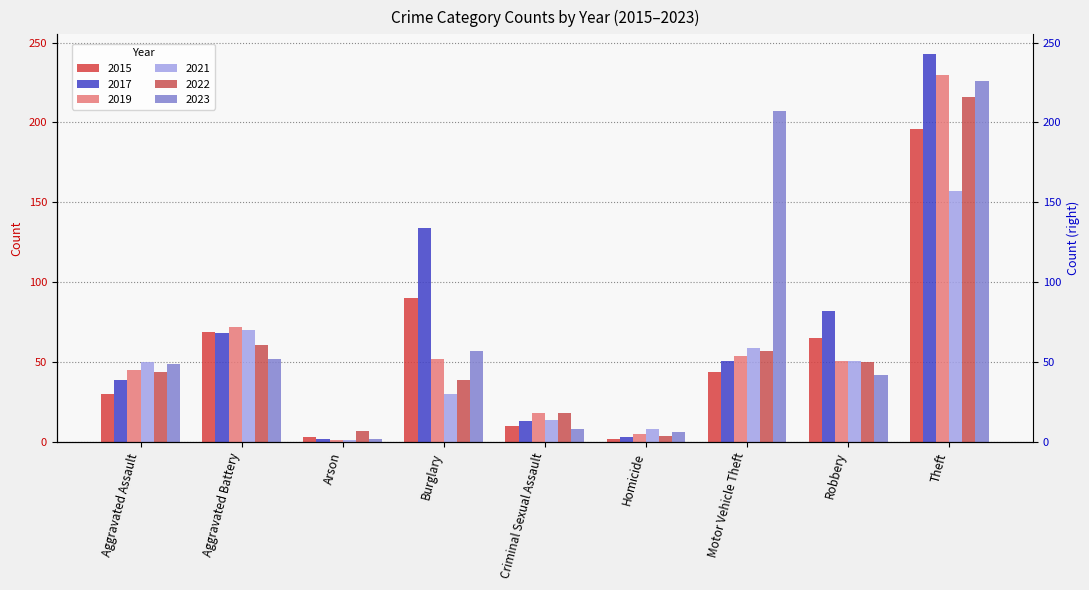

Reading right to left, list all the values displayed in this chart.

2015: 196	65	44	2	10	90	3	69	30
2017: 243	82	51	3	13	134	2	68	39
2019: 230	51	54	5	18	52	1	72	45
2021: 157	51	59	8	14	30	1	70	50
2022: 216	50	57	4	18	39	7	61	44
2023: 226	42	207	6	8	57	2	52	49